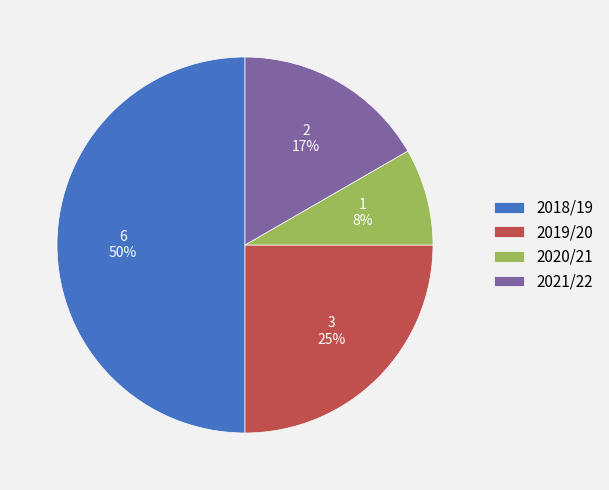

The 2020/21 slice represents 8% of the pie. True or false?

True